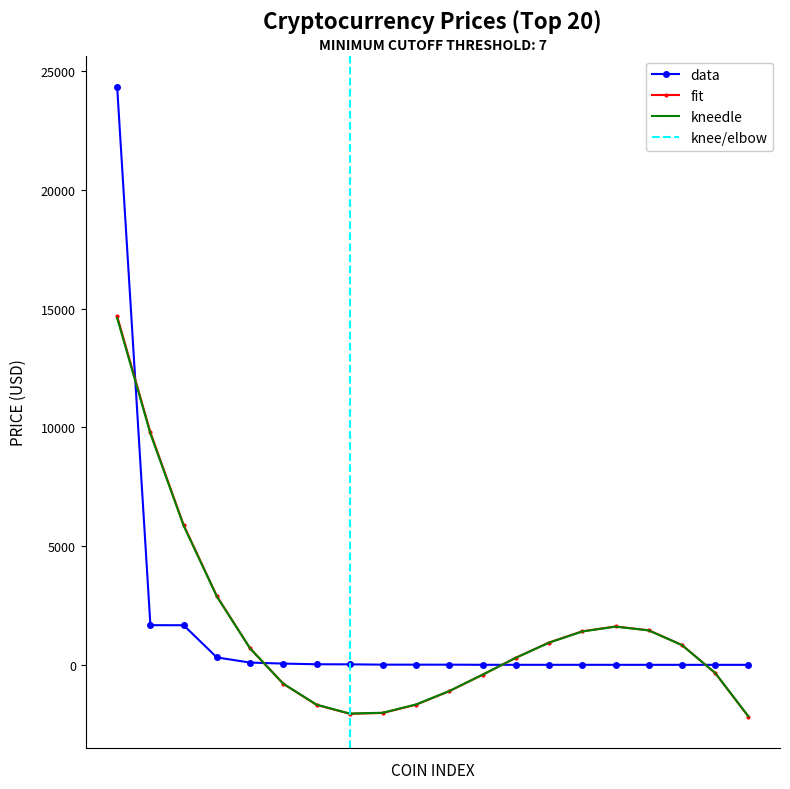

How many data points are above 7?

10